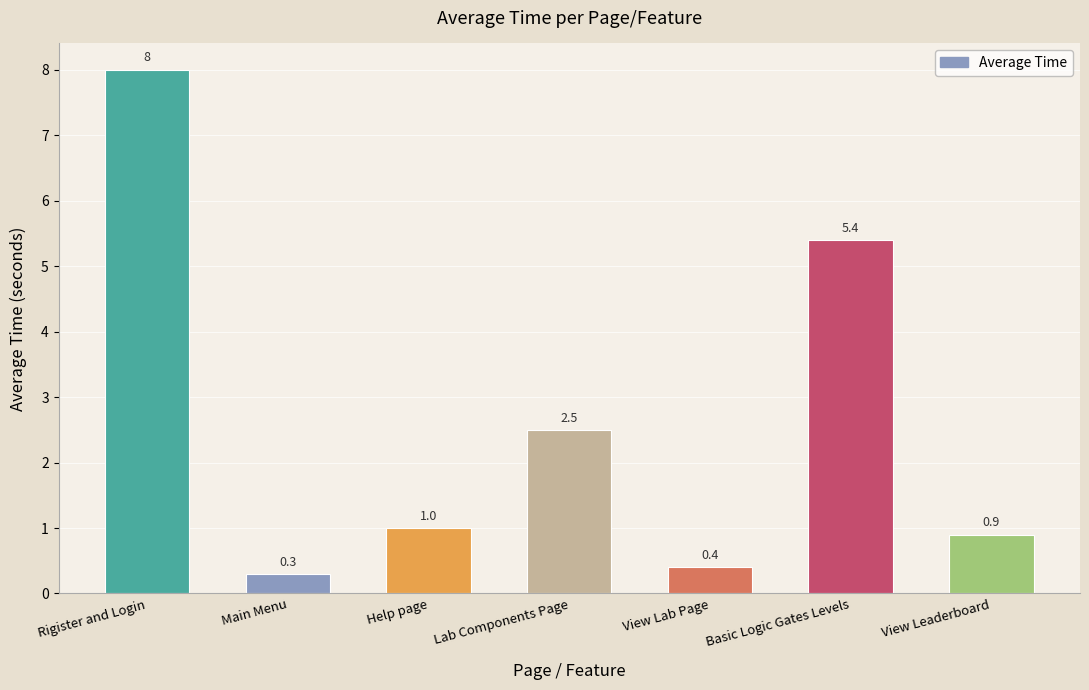

True or false: the data shows 5.4 at Basic Logic Gates Levels.

True